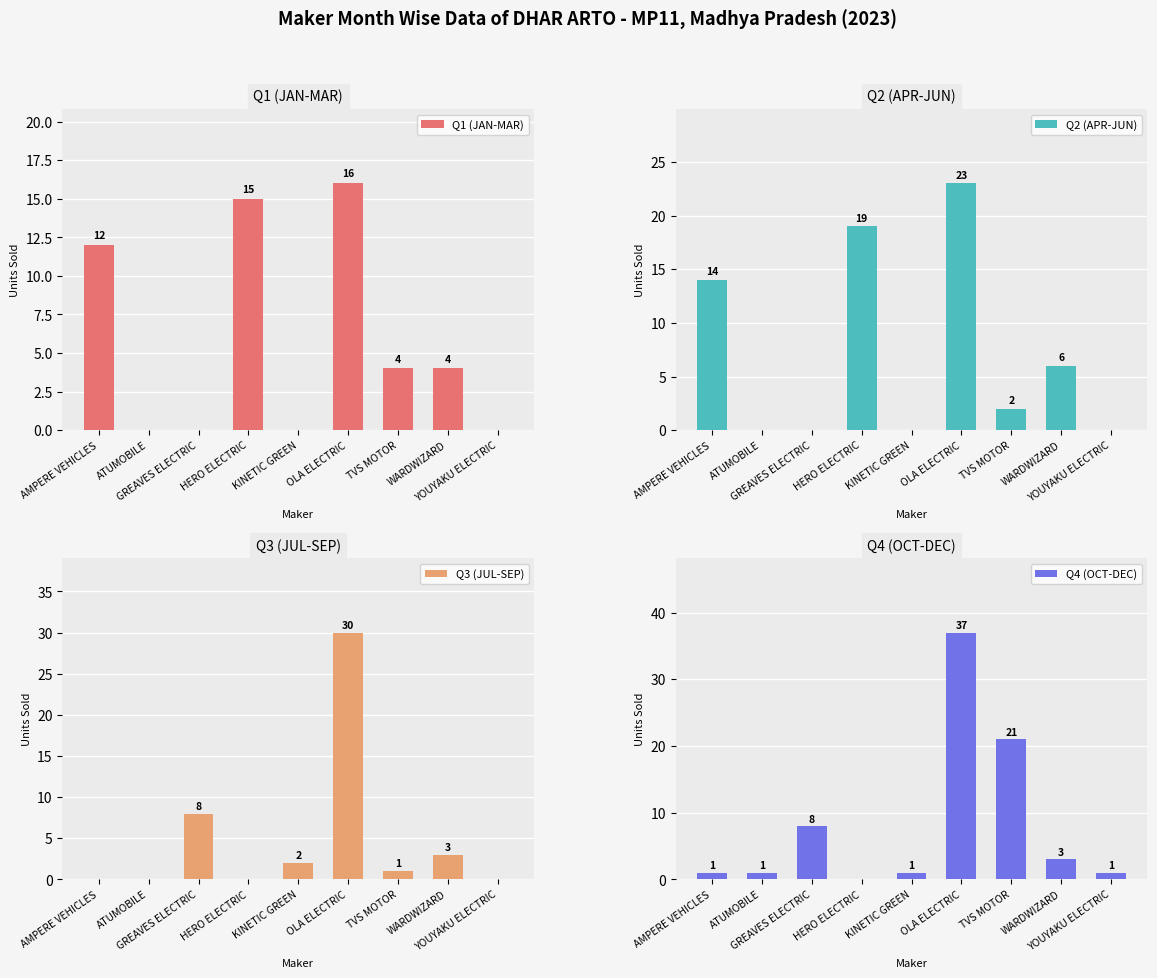

True or false: Q2 (APR-JUN) has a value of 6 at WARDWIZARD.

True